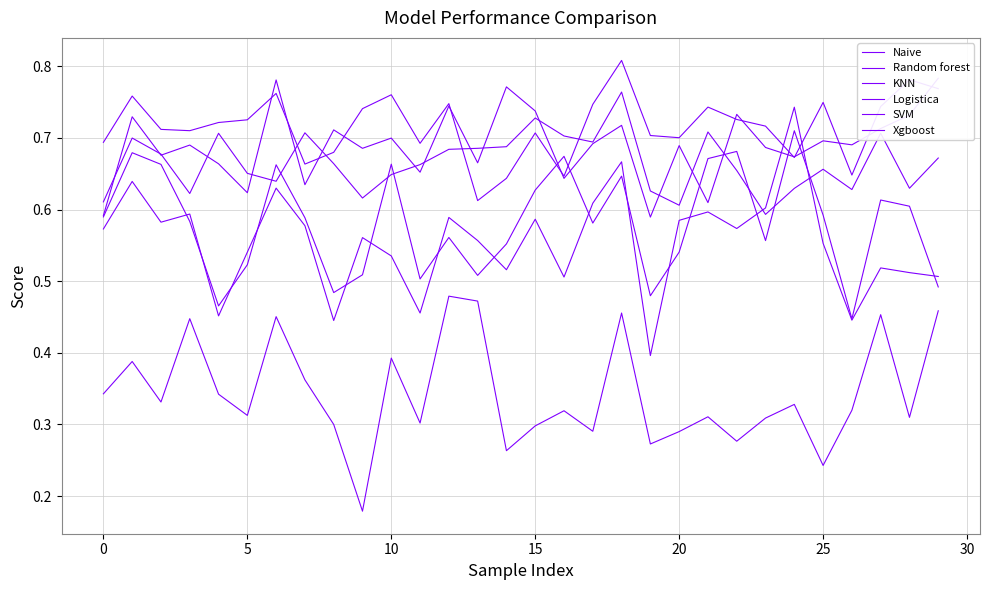

Where do Logistica and Xgboost first cross each other?

15 and 16